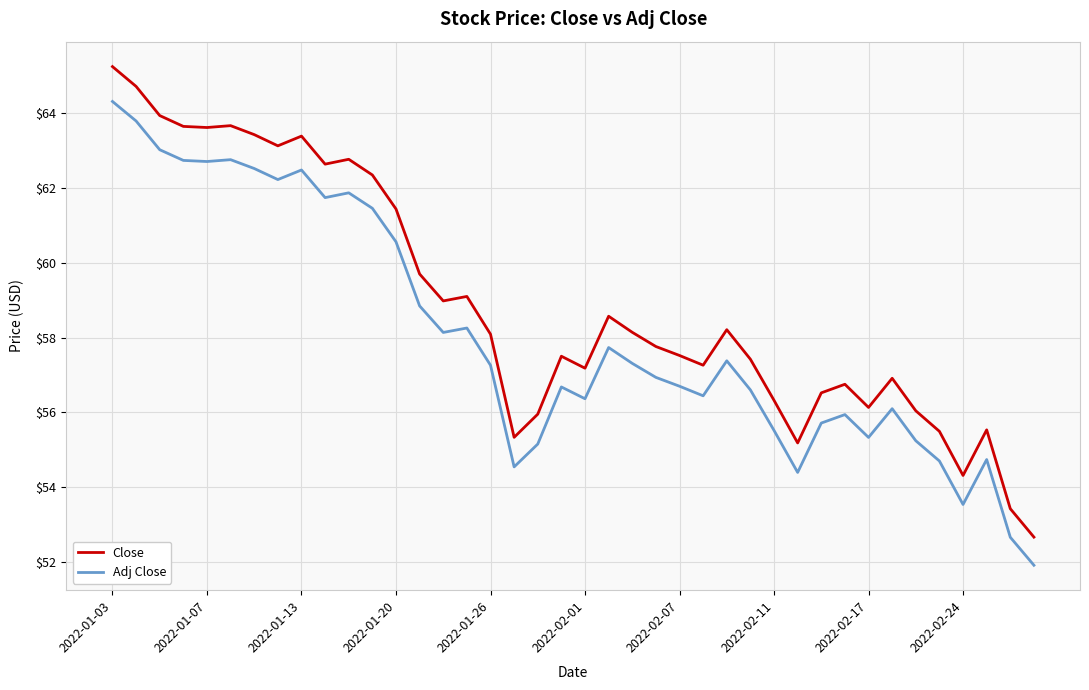

What is the average value of the Adj Close series?

58.1